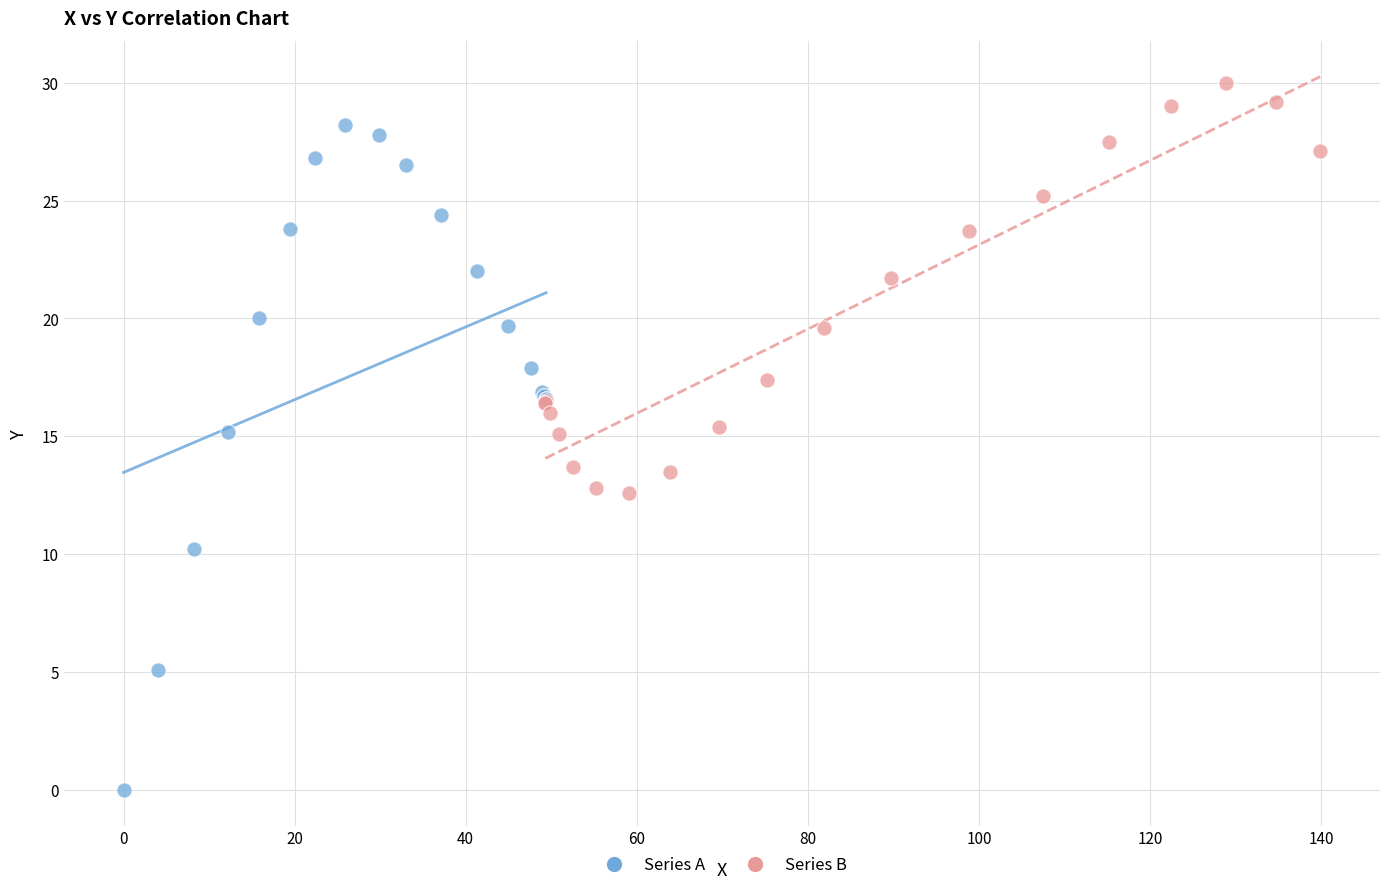

Which series contains the highest Y value?

Series B